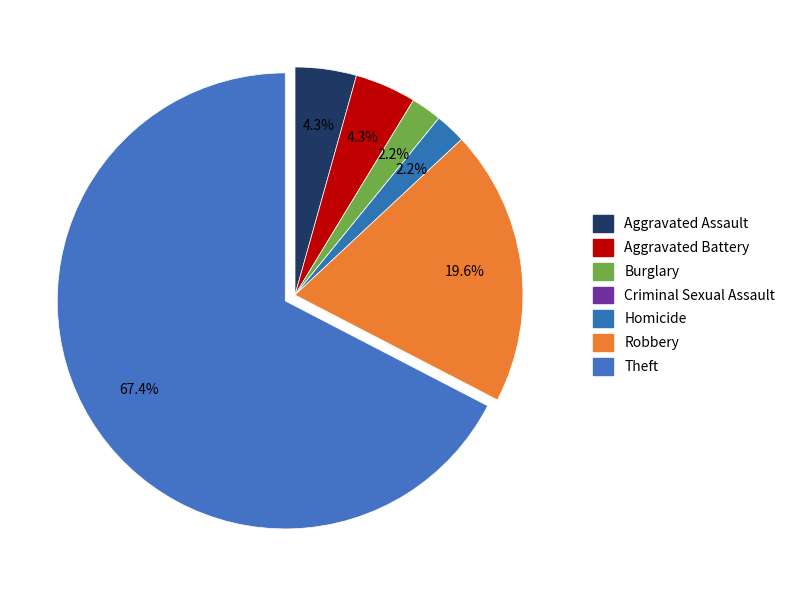

What portion of the pie excludes Burglary?

97.8%